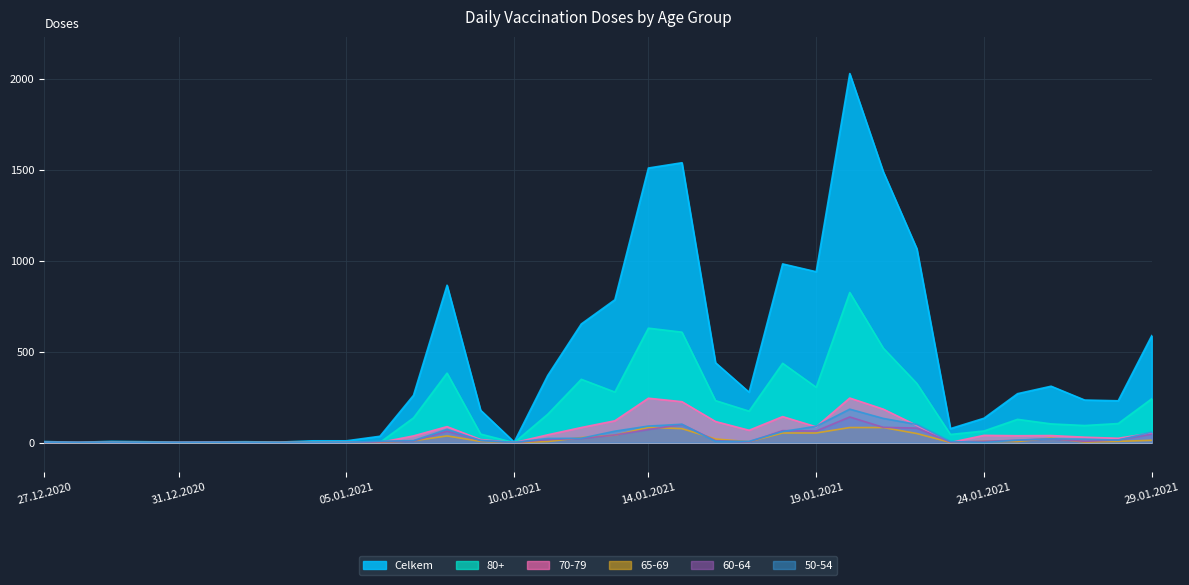

At which category is the sum across all series the highest?

20.01.2021